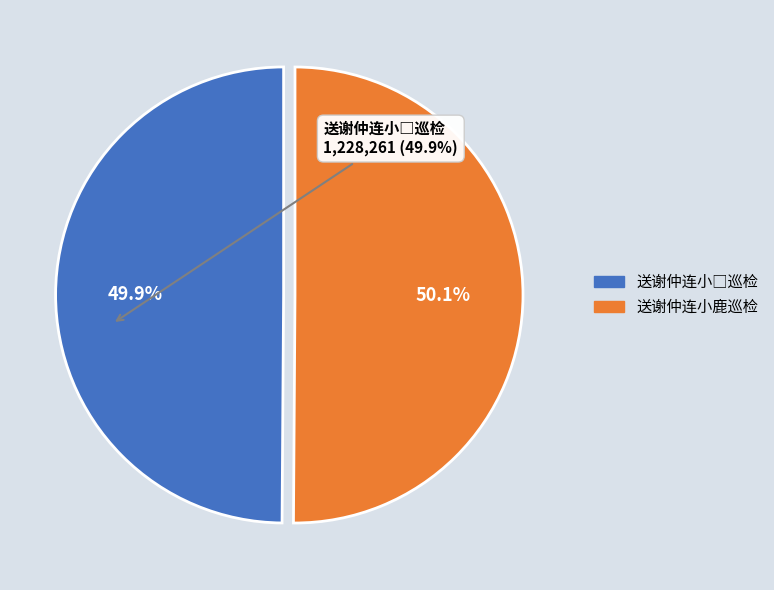

Is there a majority slice in this chart?

Yes